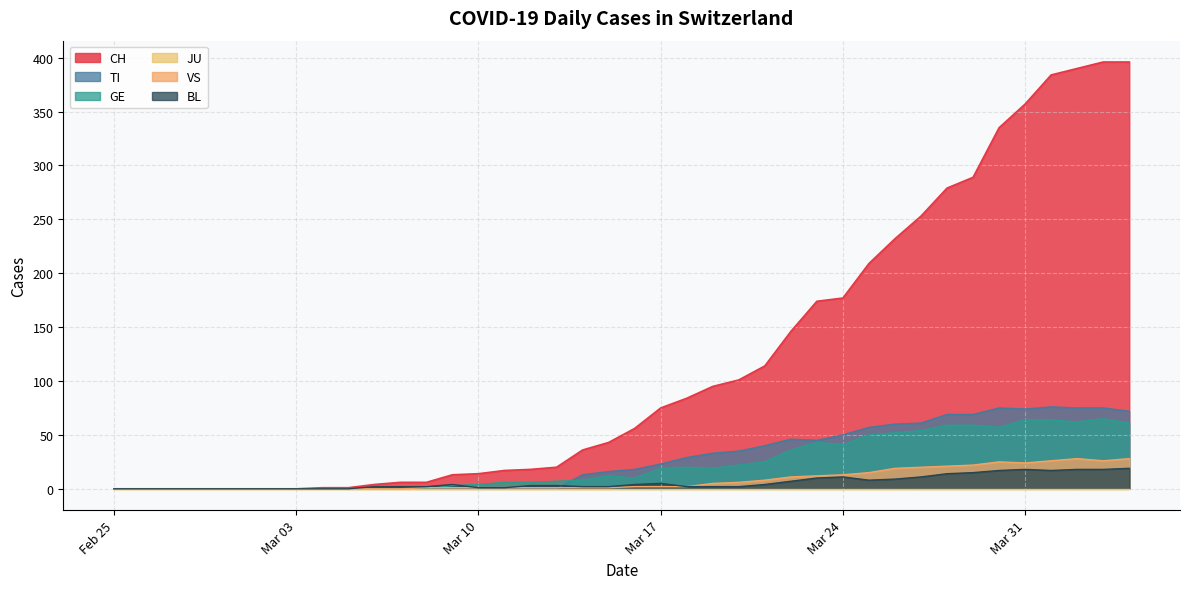

Does the chart display data point markers on the line(s)?

No